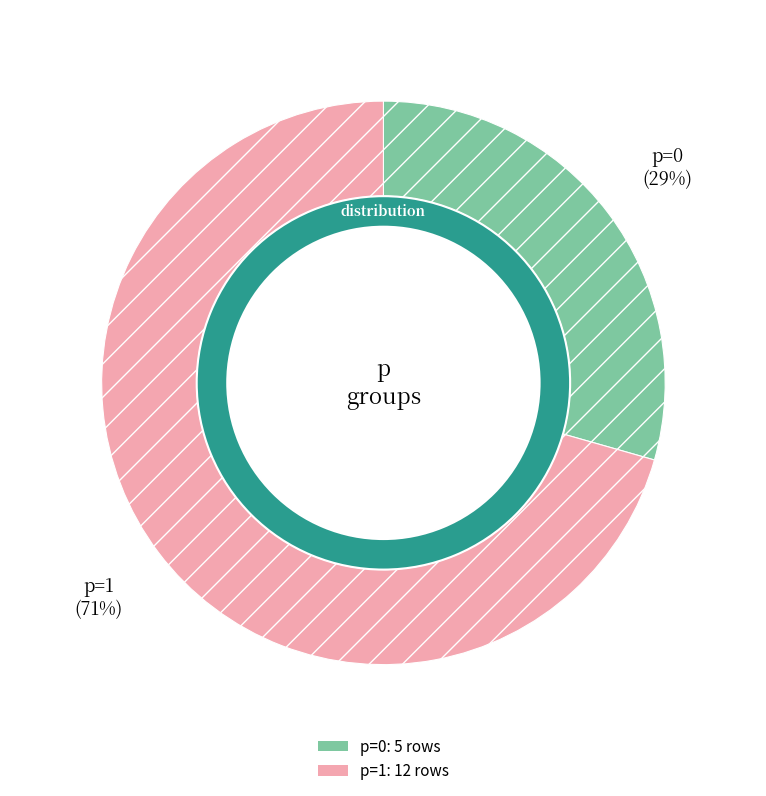

To the nearest percent, what is the difference between the largest and smallest slice percentages?

41%